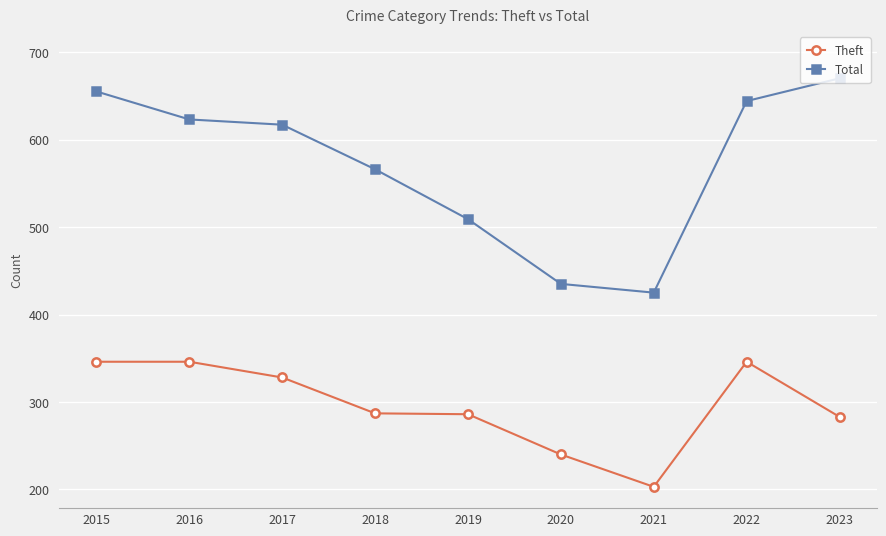

Between 2015 and 2021, which series saw the biggest shift?

Total